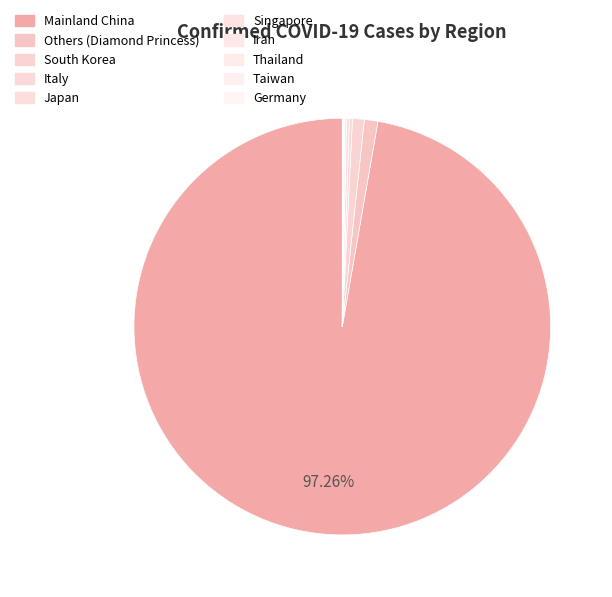

Does Mainland China represent more than half of the total?

Yes